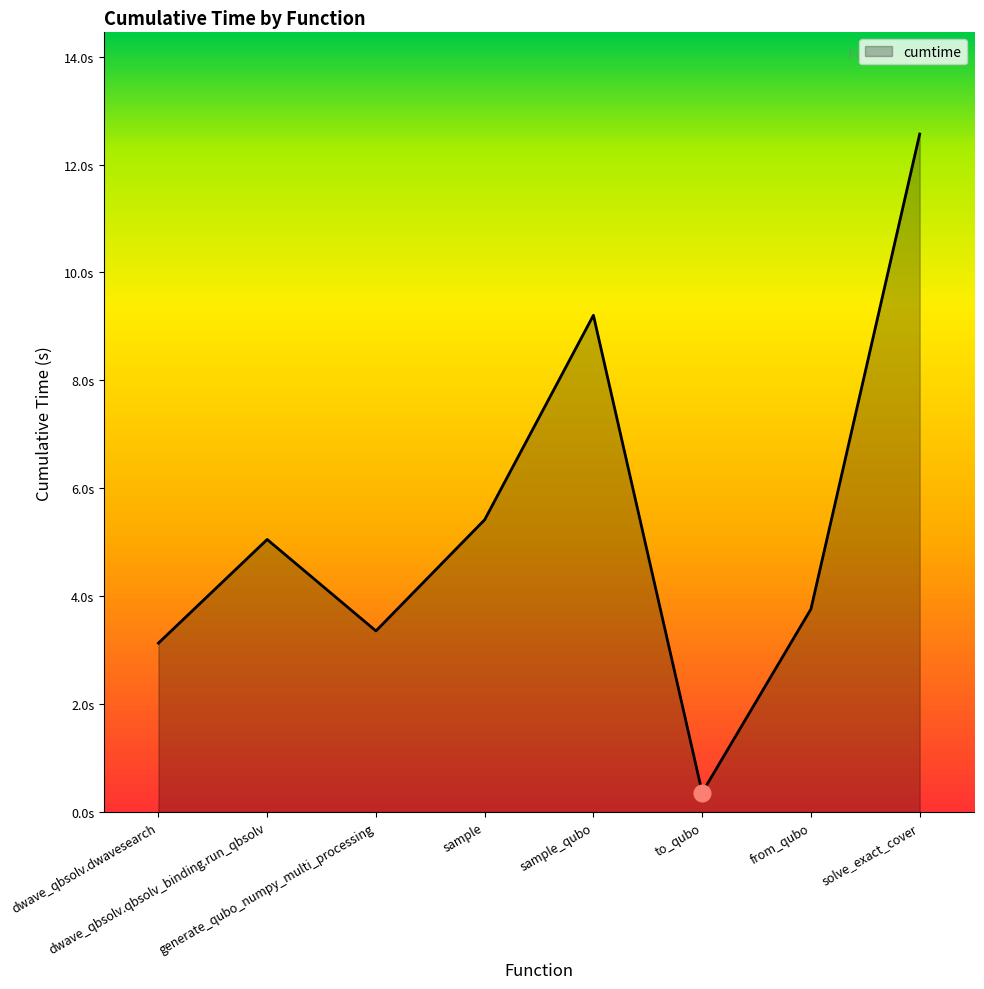

True or false: the data has more than 2 interior local peaks.

False